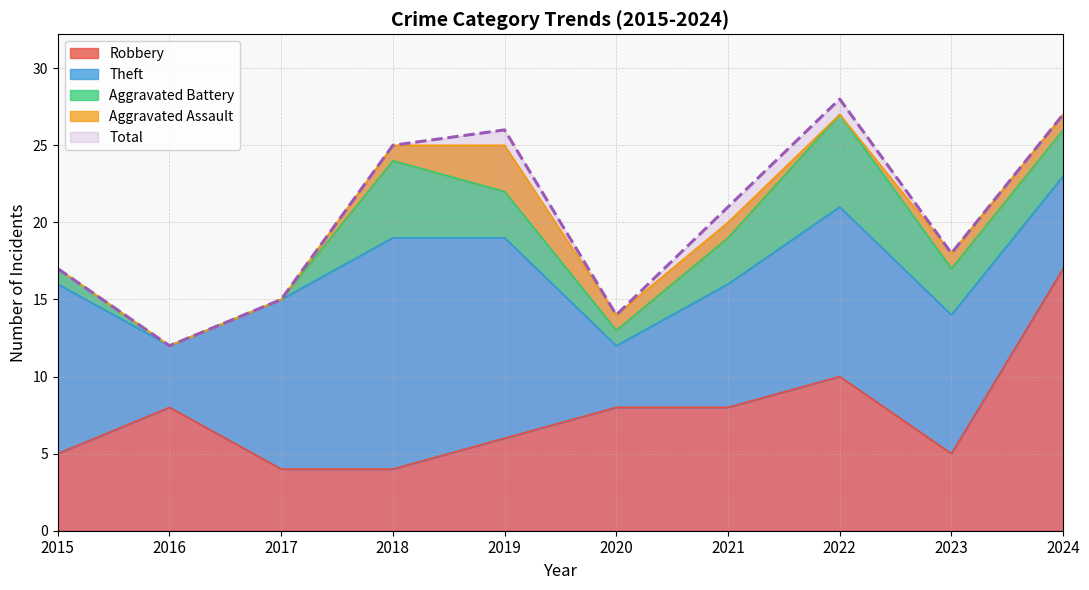

Is it true that Total equals 27 at 2024?

True